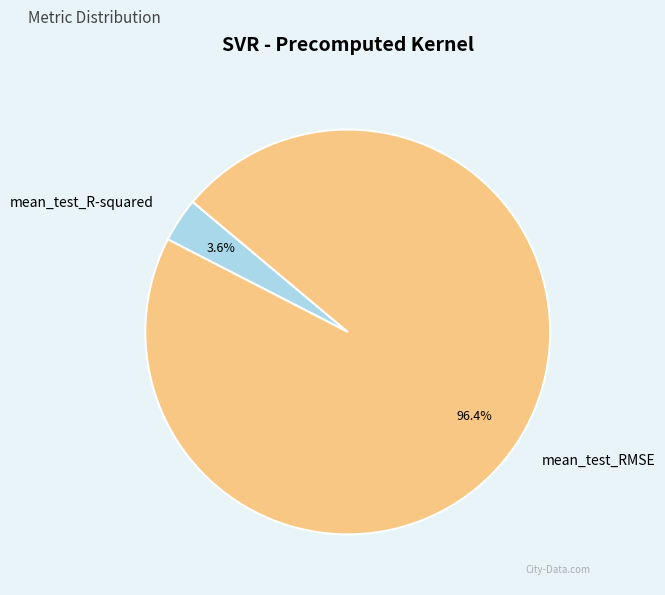

To the nearest percent, what is the difference between the mean_test_RMSE and mean_test_R-squared slice percentages?

93%